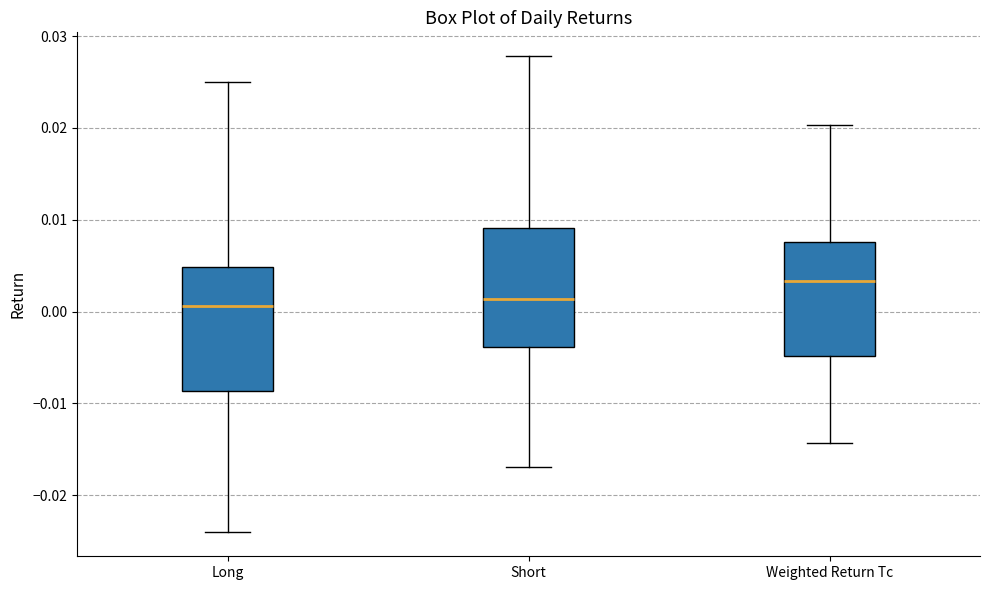

Which box has the highest median line?

Weighted Return Tc